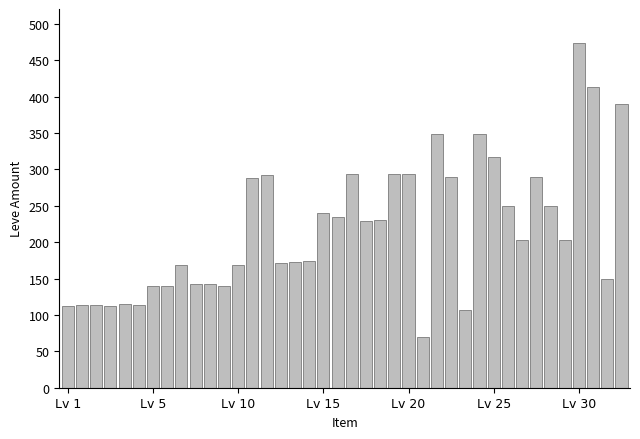

What is the greatest value displayed?

473